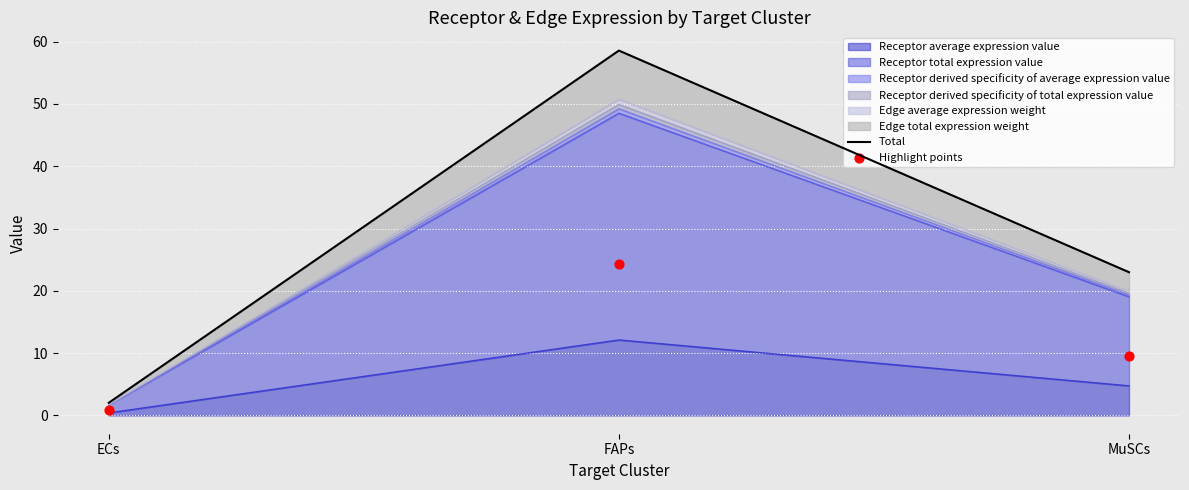

Which series has the widest spread of Y values?

Total